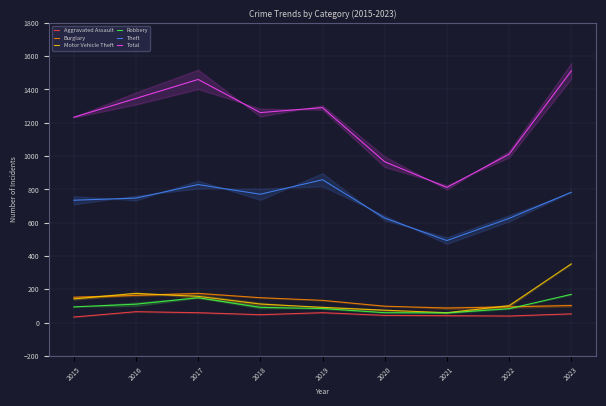

Which category has the lowest value in the Aggravated Assault series?

2015